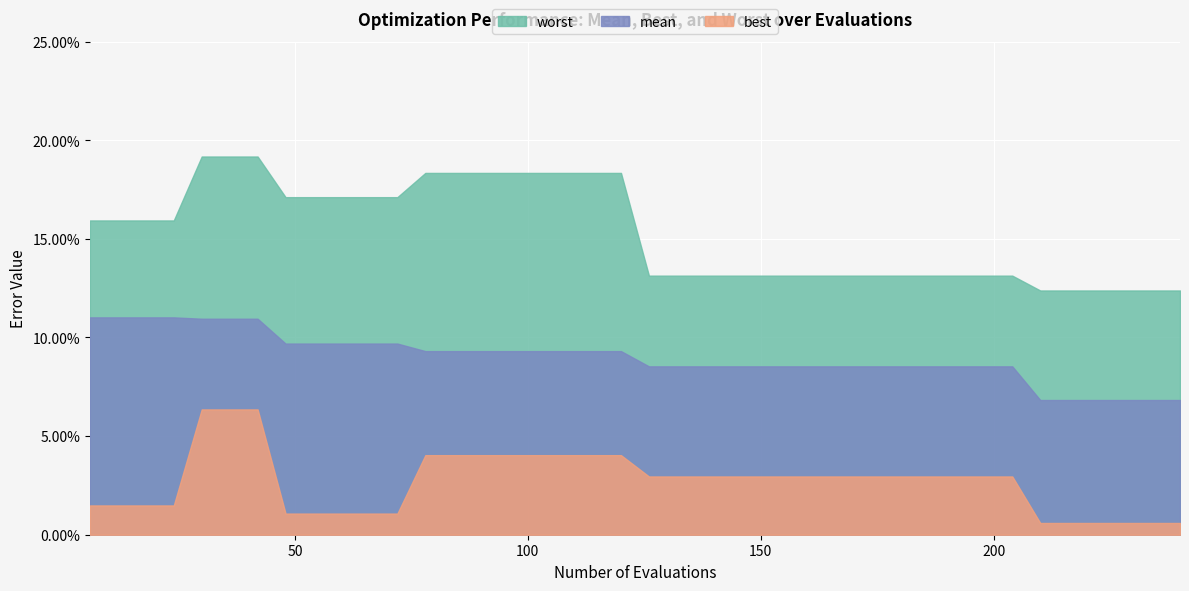

Count the number of data series in this chart.

3